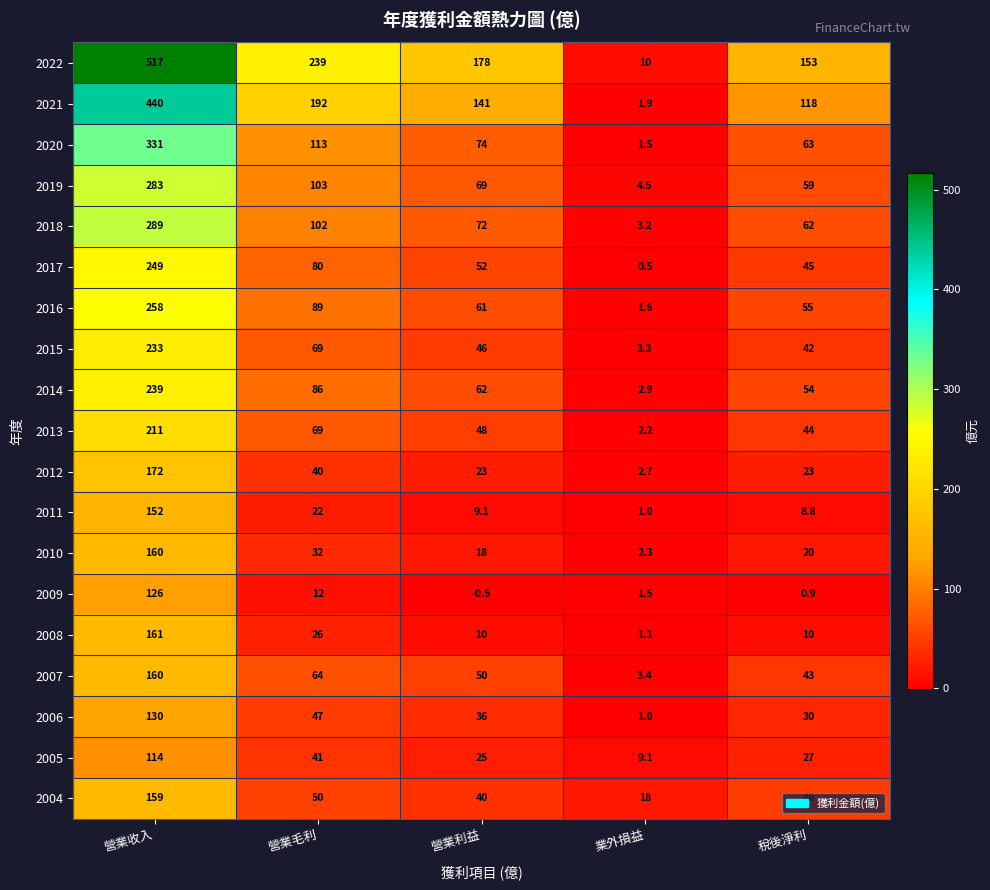

How many positive values does the 2009 series have?

4